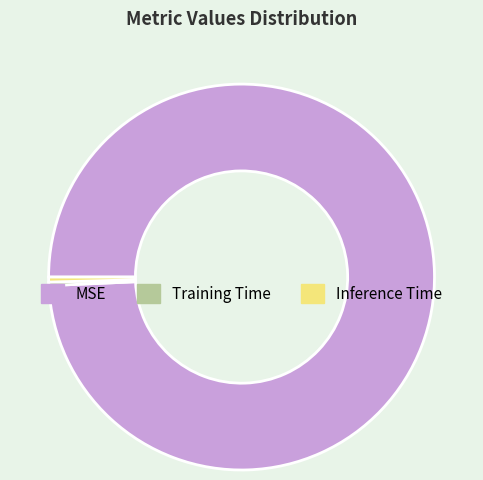

True or false: Inference Time accounts for 0% of the total.

True